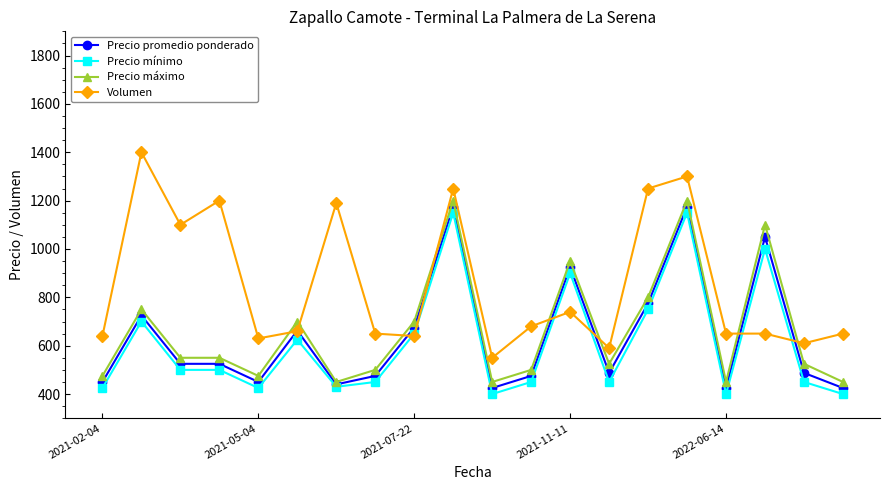

What is the value of the Precio máximo point at the 16th from the left?

1200.0